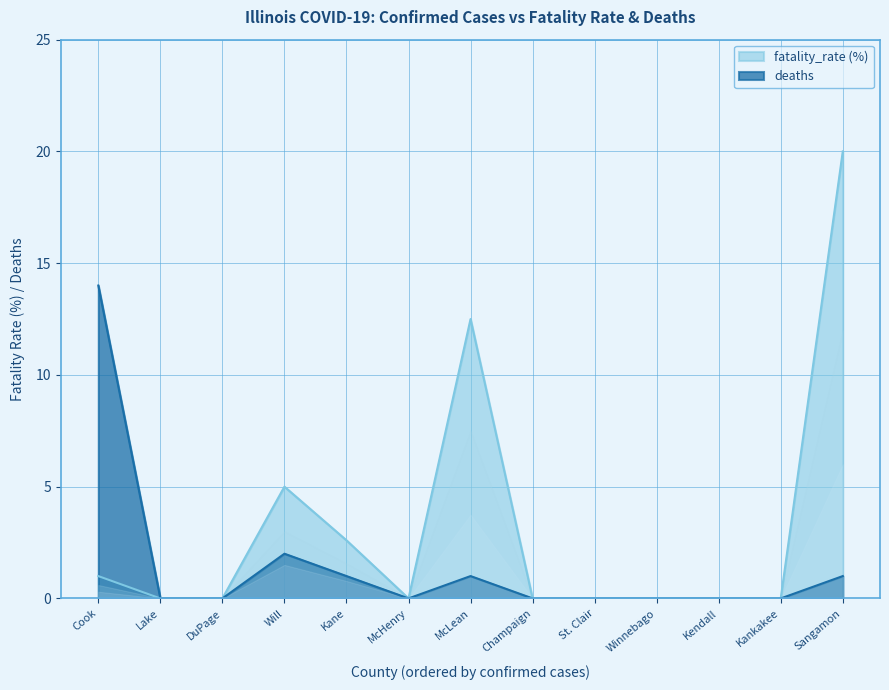

How many data points in deaths are above 0?

5